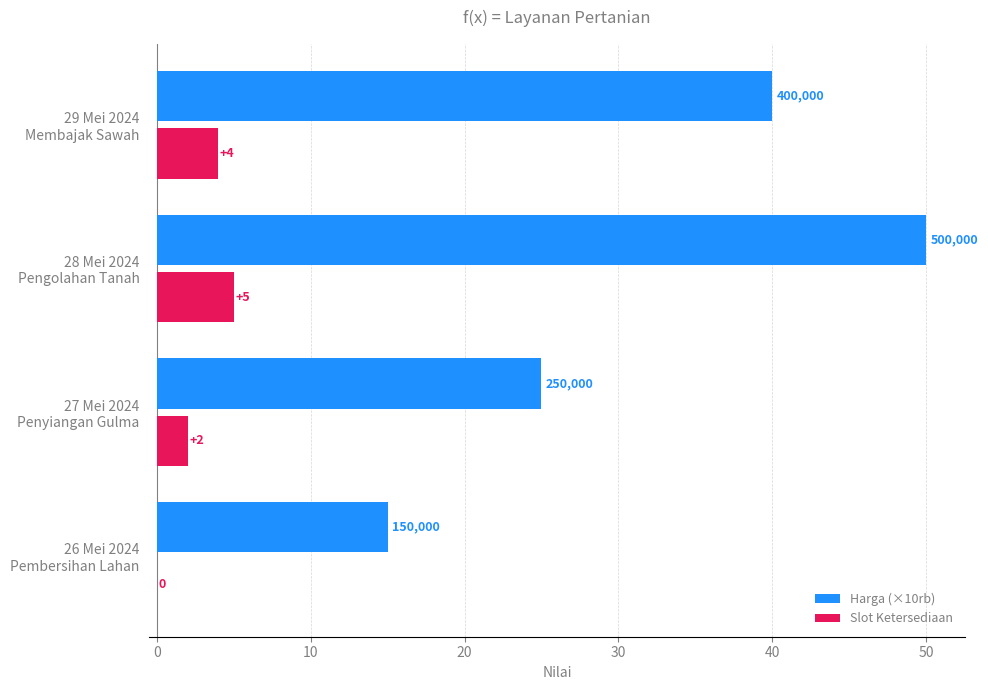

Which series has the largest total across all categories?

Harga (×10rb)